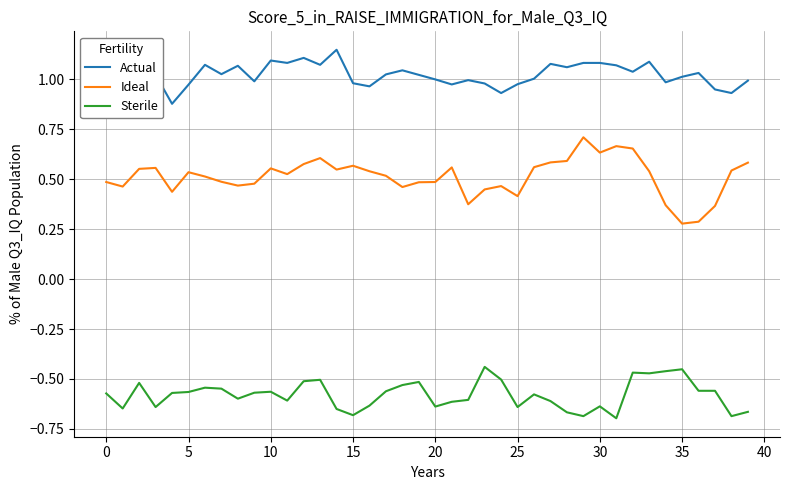

True or false: Ideal and Actual intersect in this chart.

False